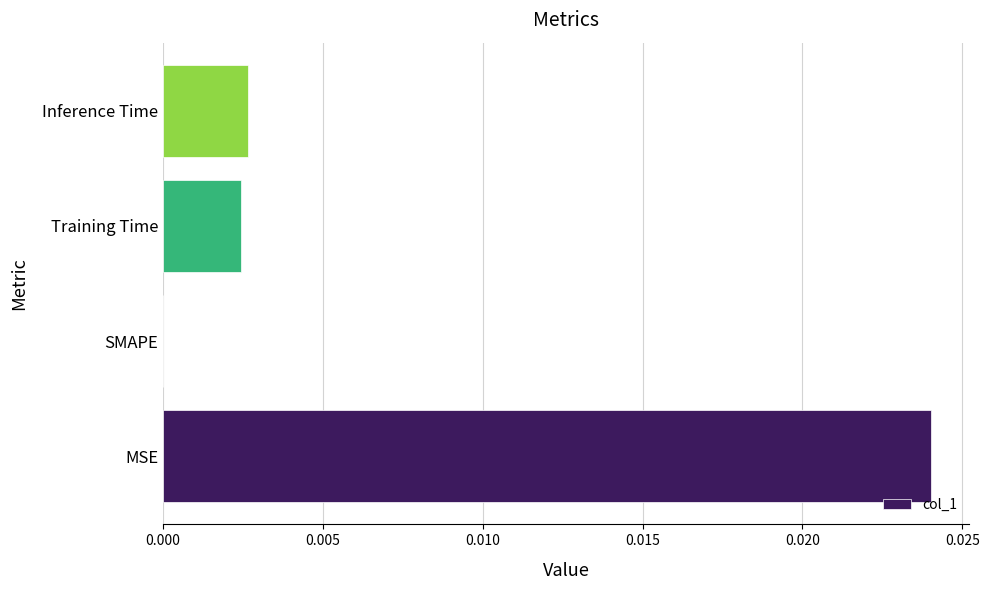

True or false: the data shows 0.0 at SMAPE.

True